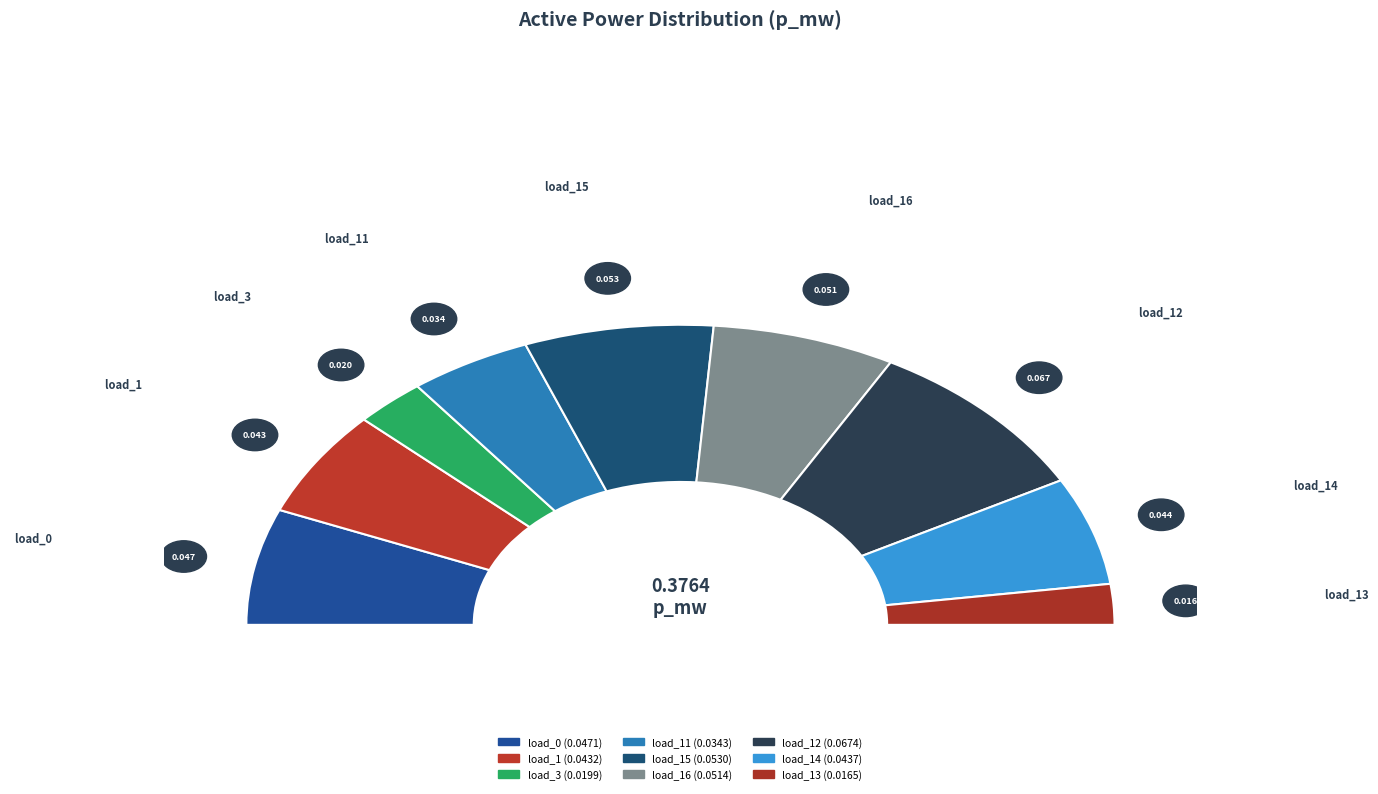

Which category has the smallest portion of the pie?

load_13